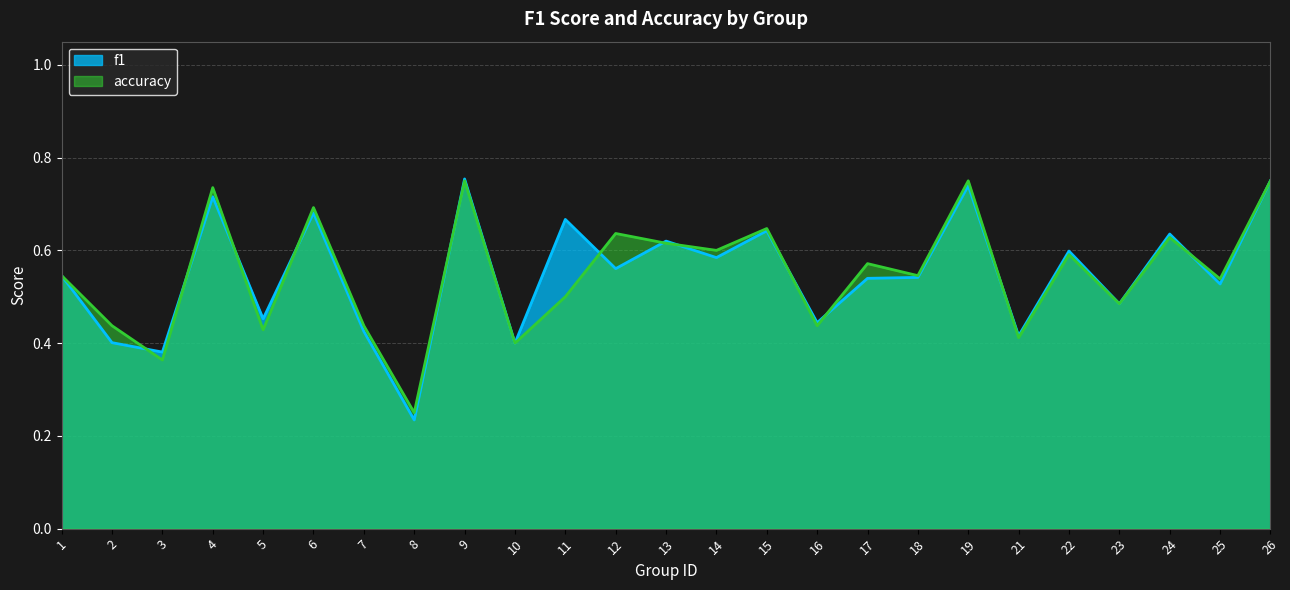

Where is accuracy nearest to the value 0?

8